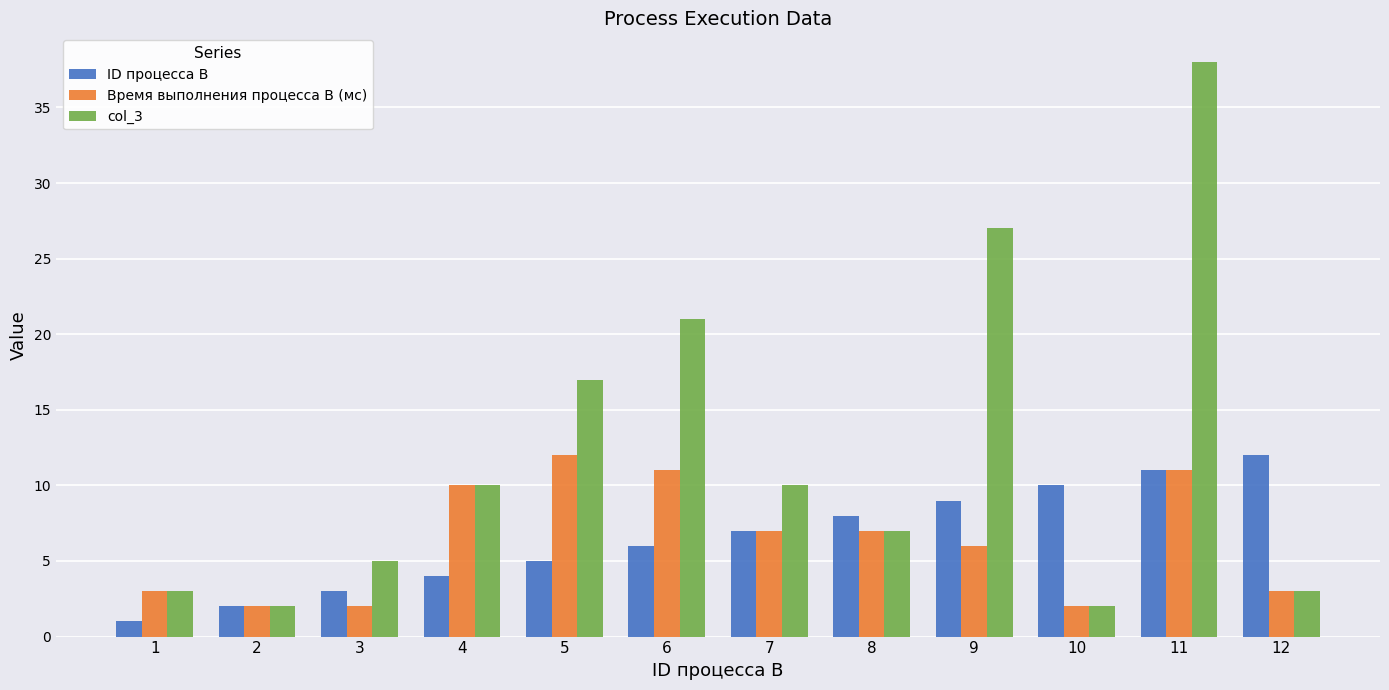

Is the value of col_3 at 8 greater than the value of Время выполнения процесса B (мс) at 3?

Yes